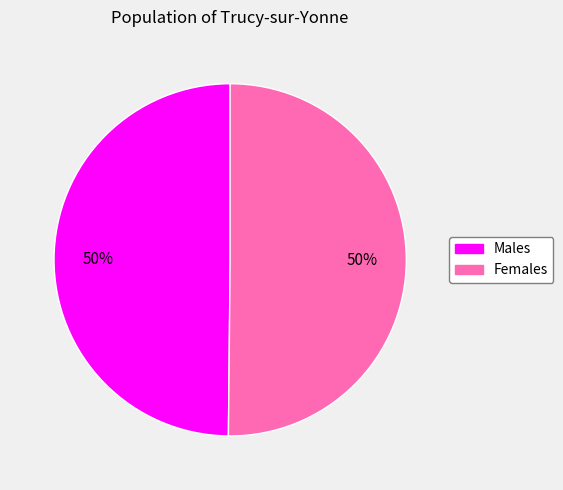

Approximately how many times larger is the value at Females compared to Males?

1.0